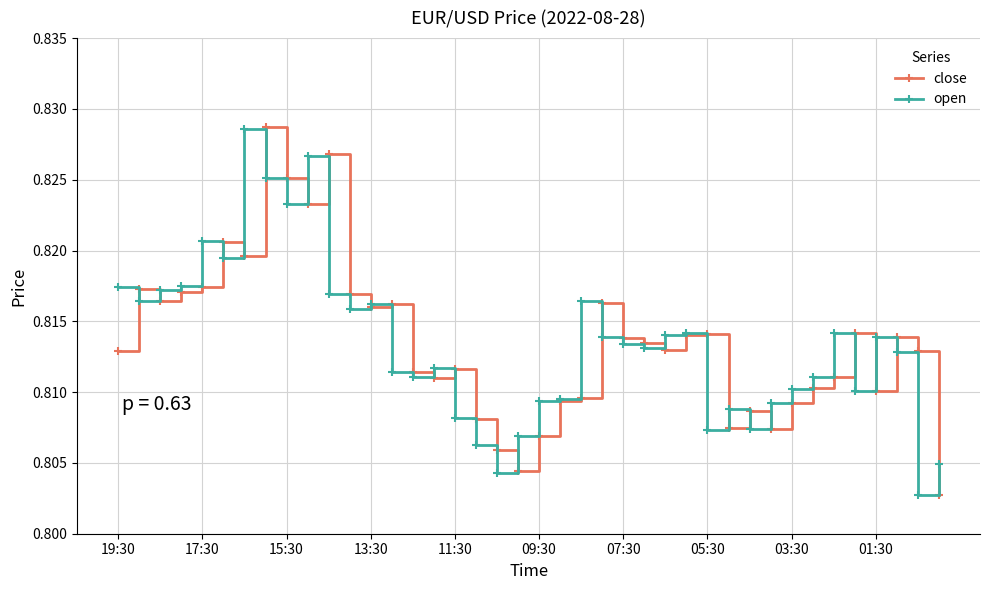

How many times do open and close cross each other?

22